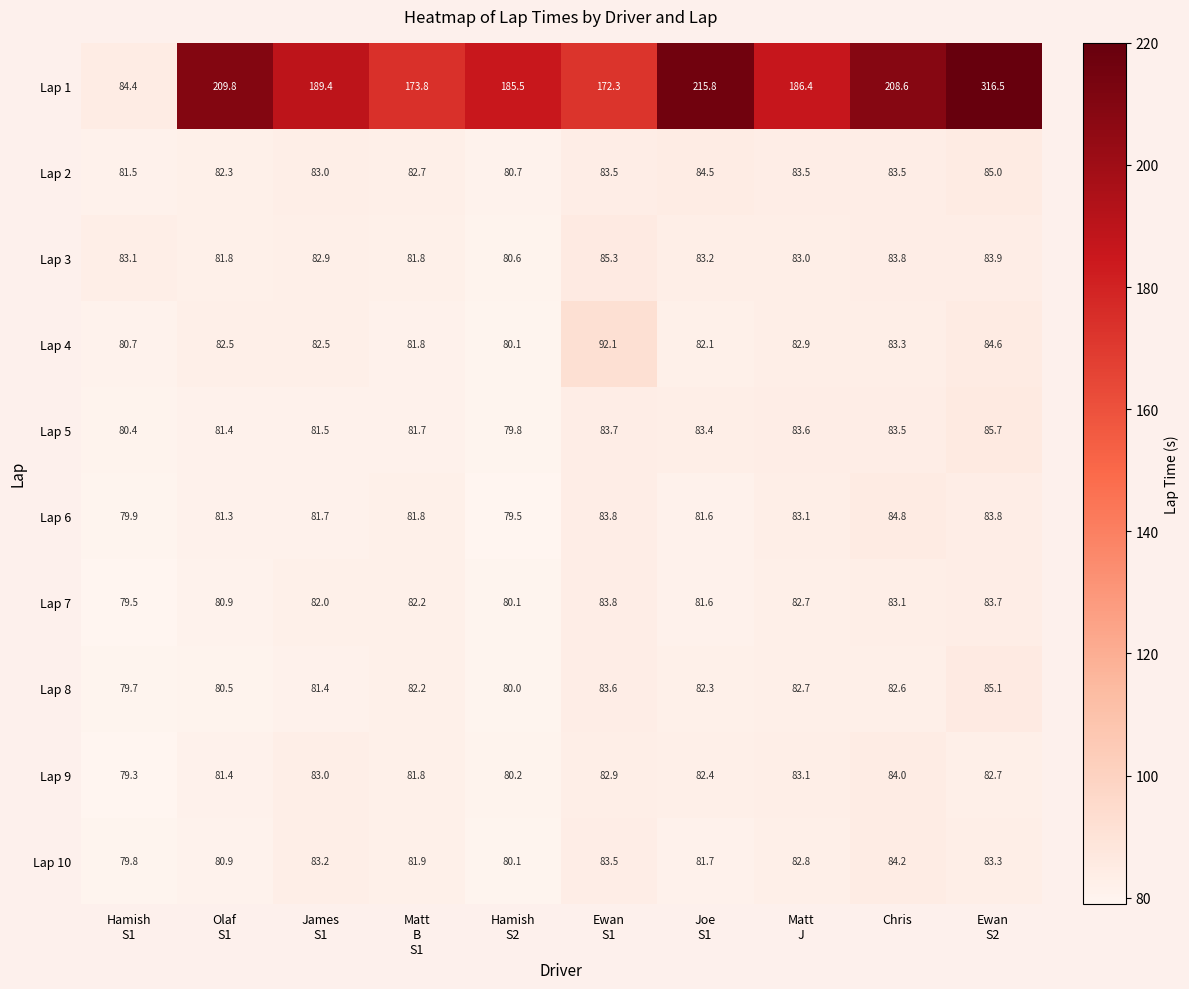

What is the difference between the maximum and minimum values in the Lap 6 series?

5.3